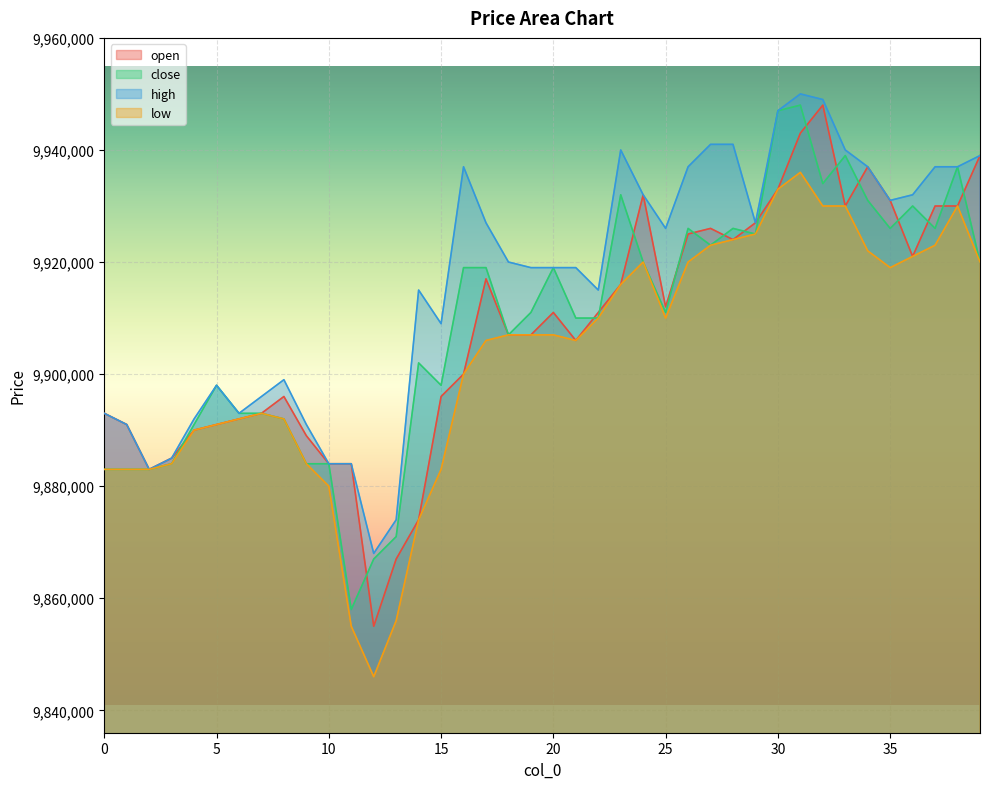

In low, how many points are lower than both neighbors (excluding endpoints)?

4